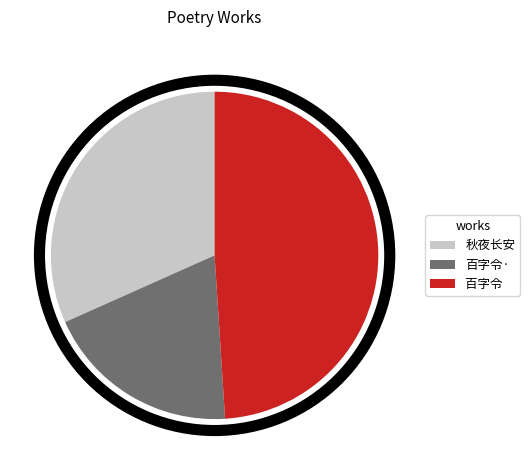

Is the sum of 百字令· and 秋夜长安 greater than half?

Yes